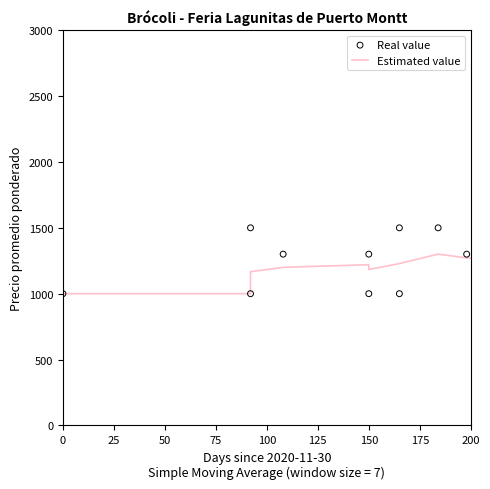

Which series has the largest Y range (max minus min)?

Real value